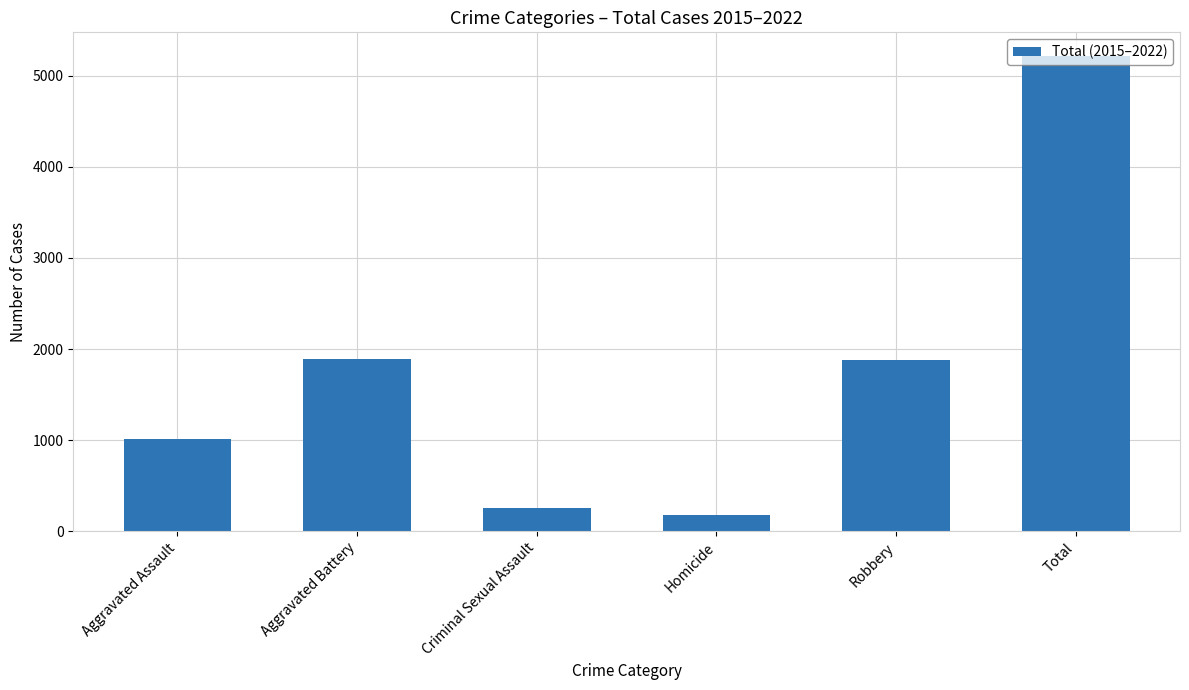

What is the value of the 2nd bar from the left?

1893